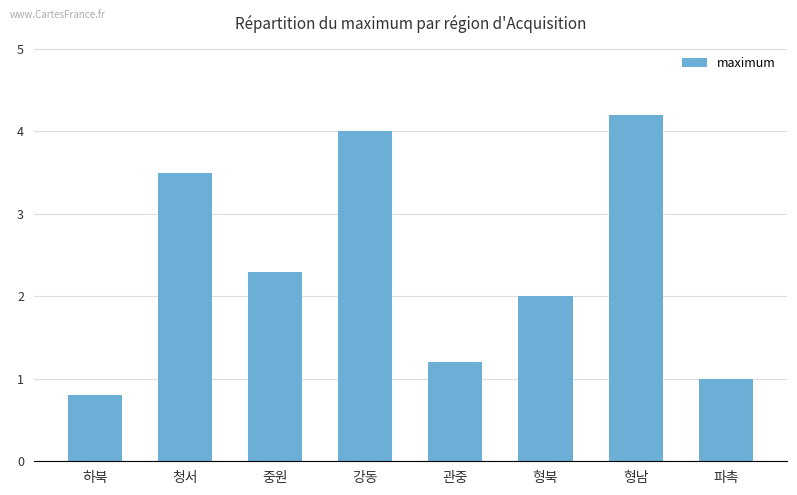

Reading left to right, transcribe all the data shown in this chart.

하북=0.8	청서=3.5	중원=2.3	강동=4.0	관중=1.2	형북=2.0	형남=4.2	파촉=1.0